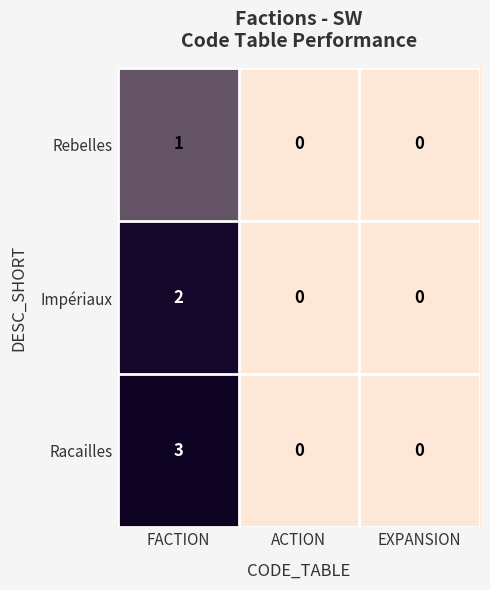

Which series has the largest range (max minus min)?

Racailles